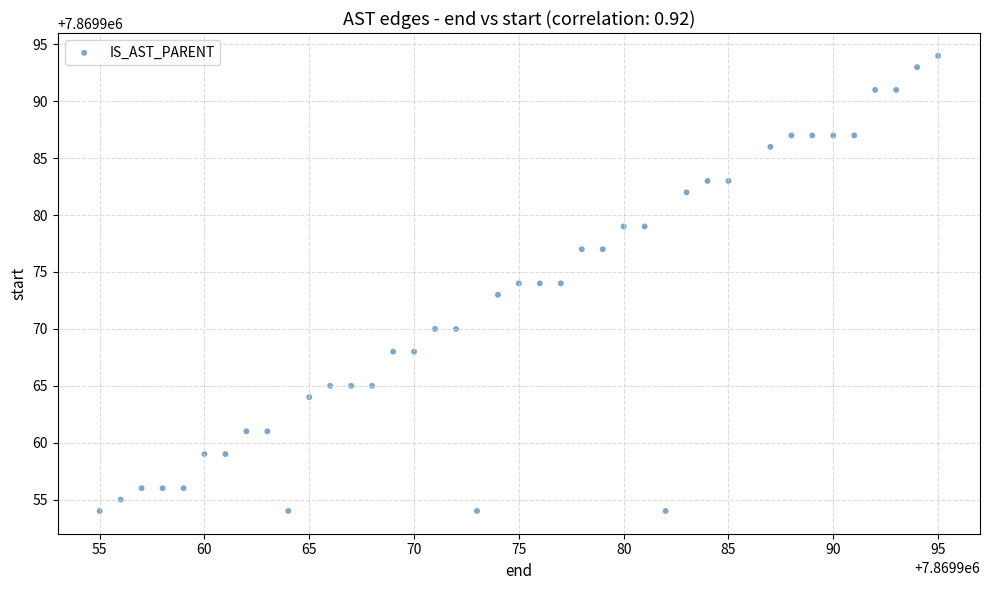

What is the range of X values (max minus min)?

40